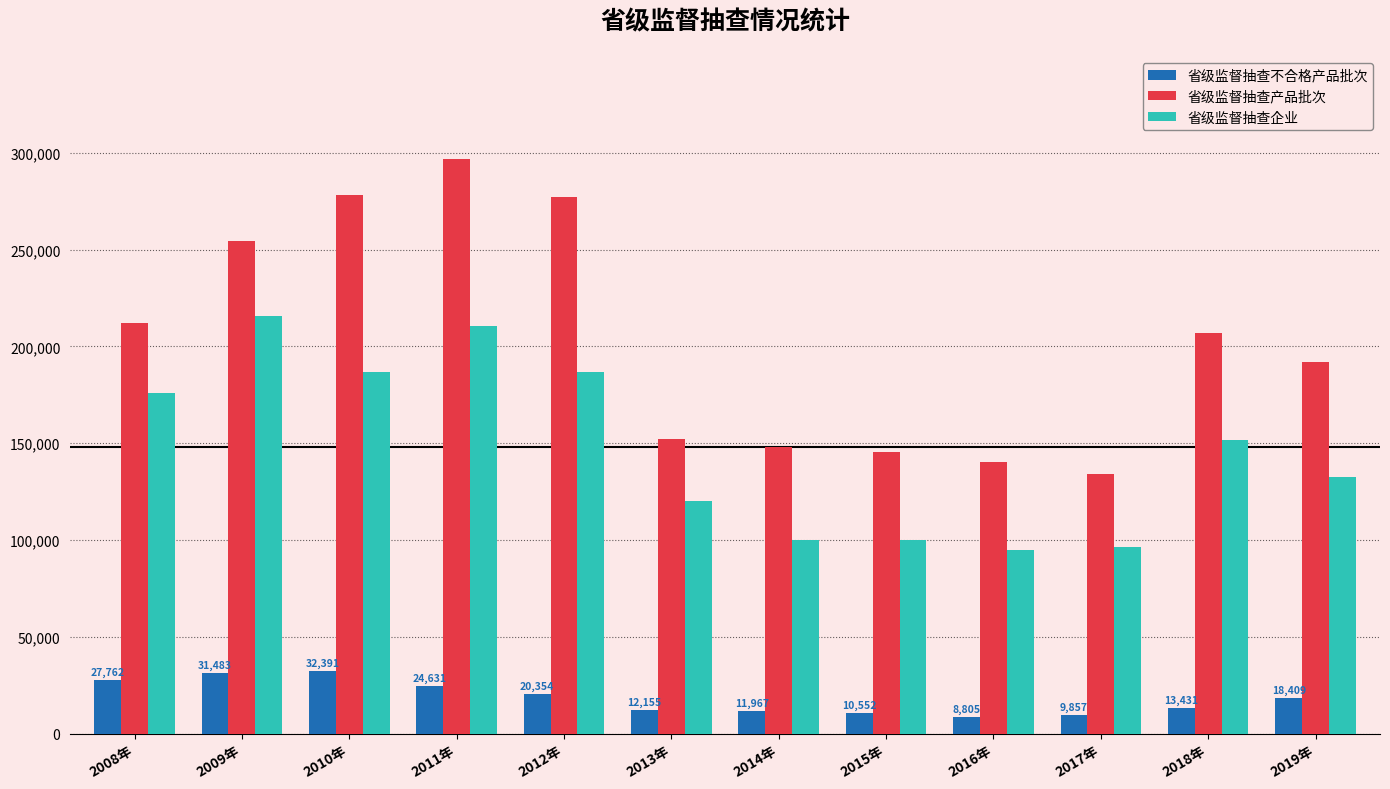

Is the value of 省级监督抽查产品批次 at 2018年 greater than the value of 省级监督抽查企业 at 2019年?

Yes